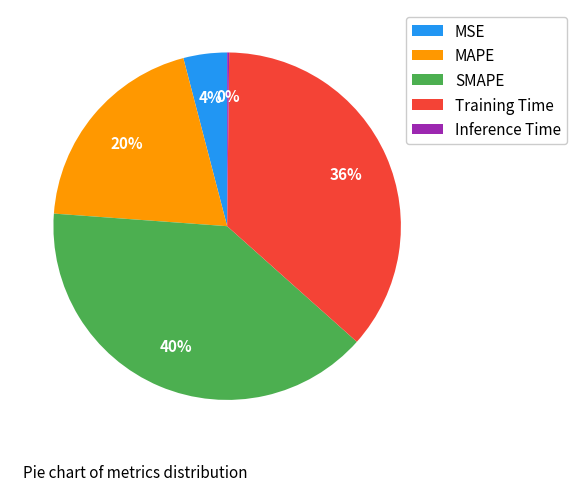

Which category has the biggest portion of the pie?

SMAPE